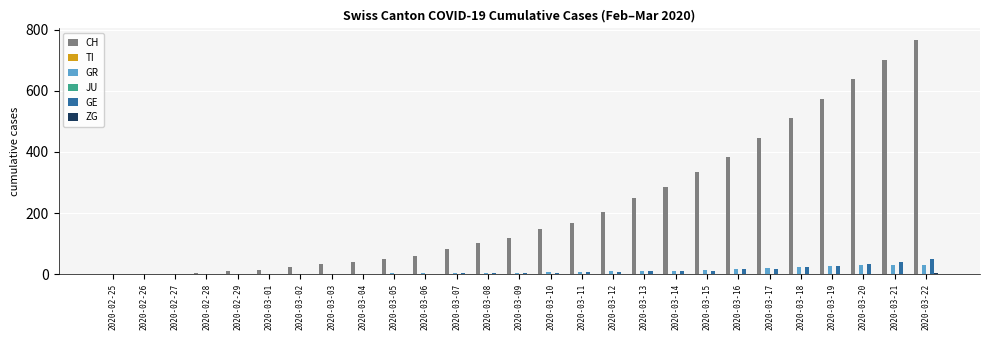

Is it true that CH equals 397 at 2020-03-19?

False